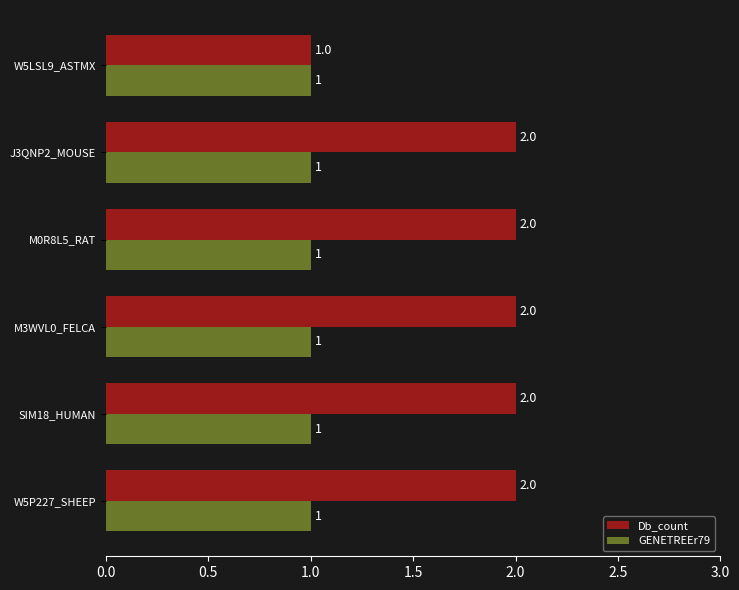

What is the sum of all Db_count values?

11